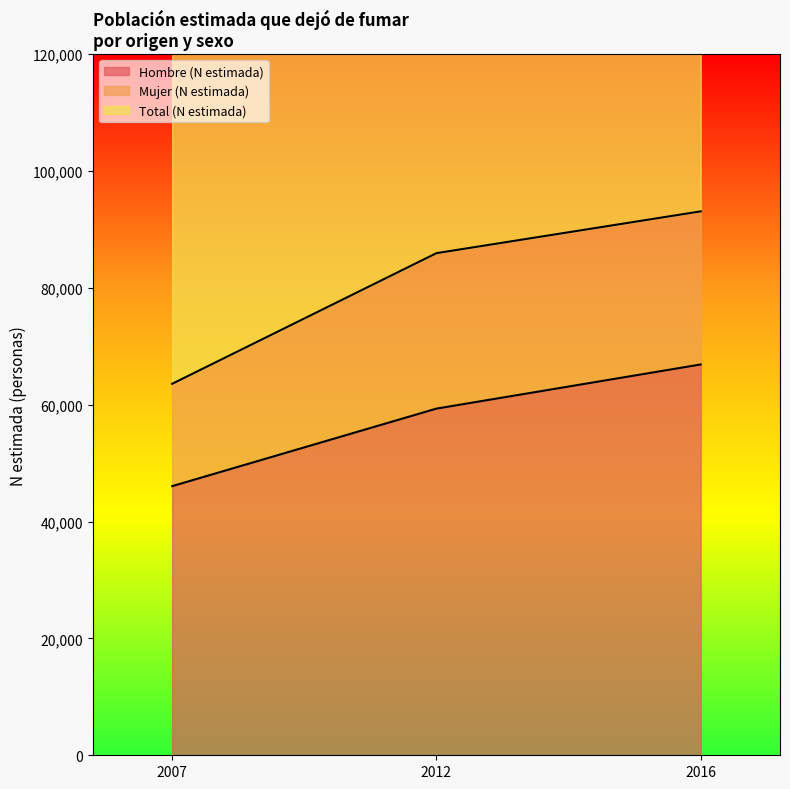

What is the highest value of the Hombre (N estimada) series?

66896